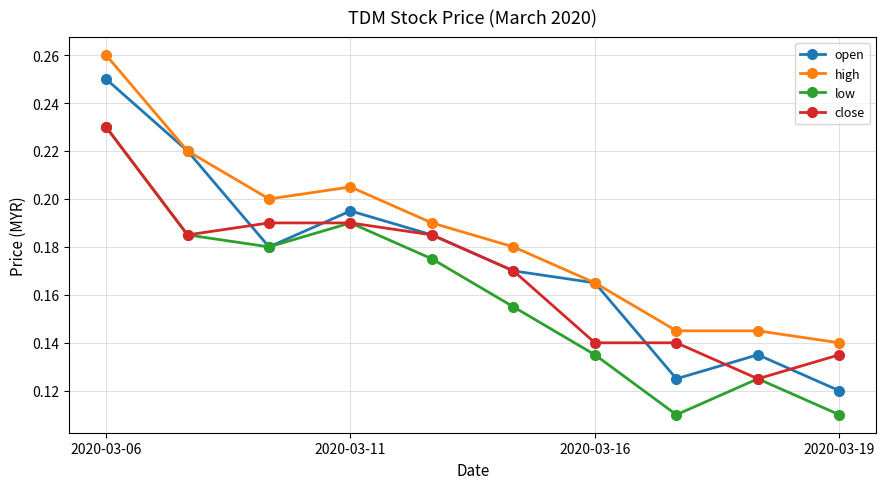

How many close values are between 0 and 1?

10